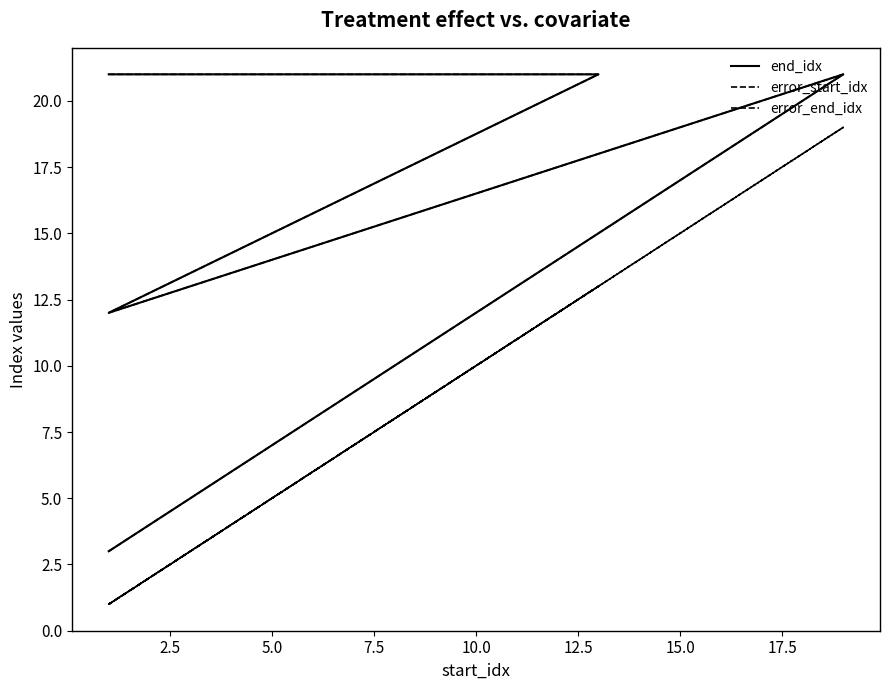

At which category is the sum across all series the highest?

15.0